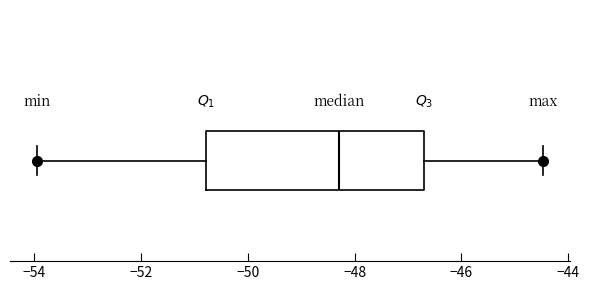

Read this box plot against the x-axis: the position of the median line, the range covered by the box, and the ends of both whiskers. The values are not printed on the chart, so give them approximately, as read against the axis.

median -48.2, box -50.8 to -46.8, whiskers -54.0 to -44.4